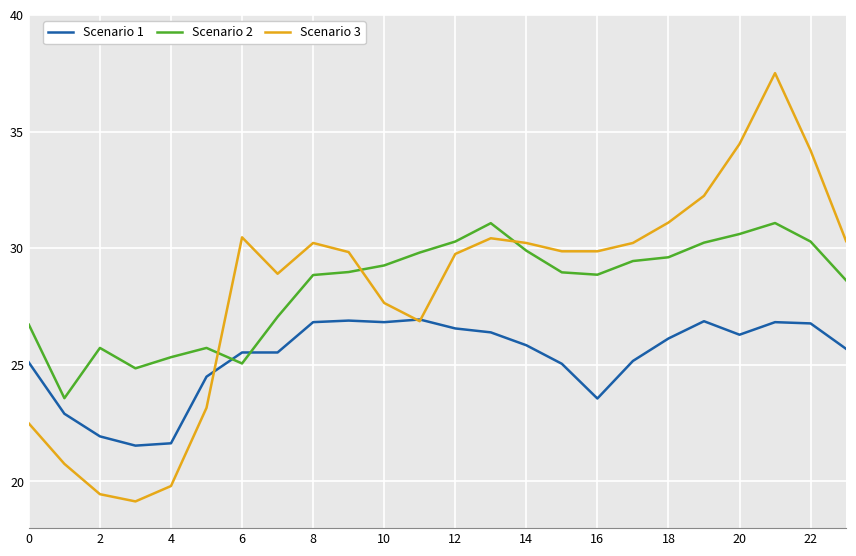

Which series has the widest spread of values?

Scenario 3